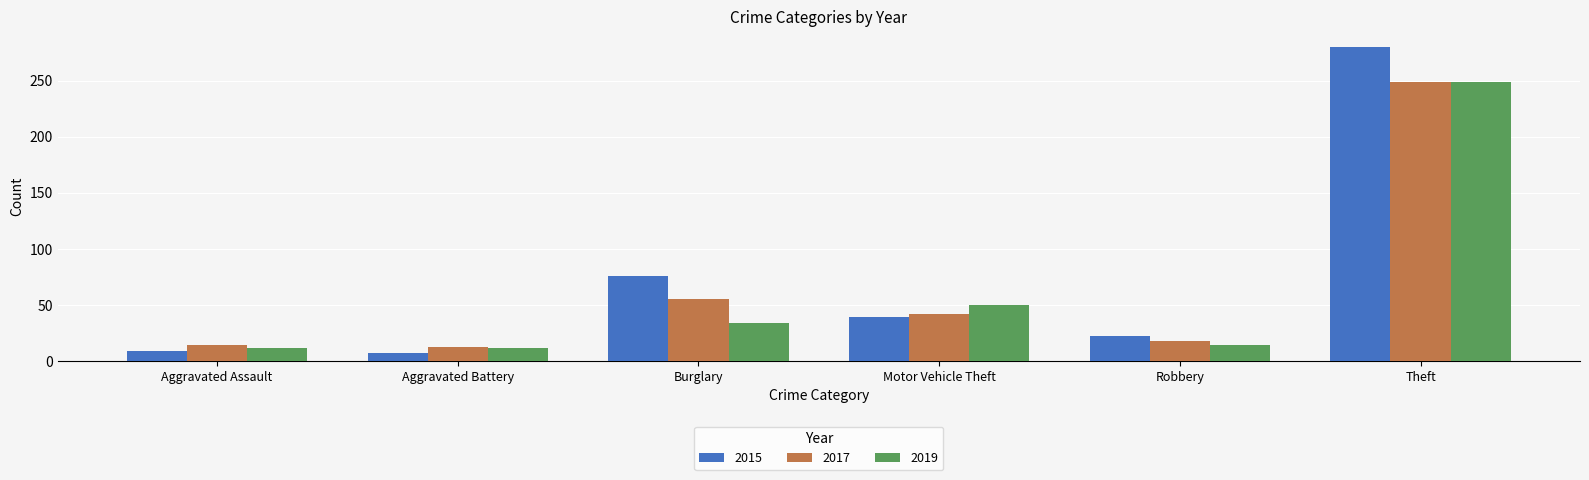

What is the total value across all series at Robbery?

54